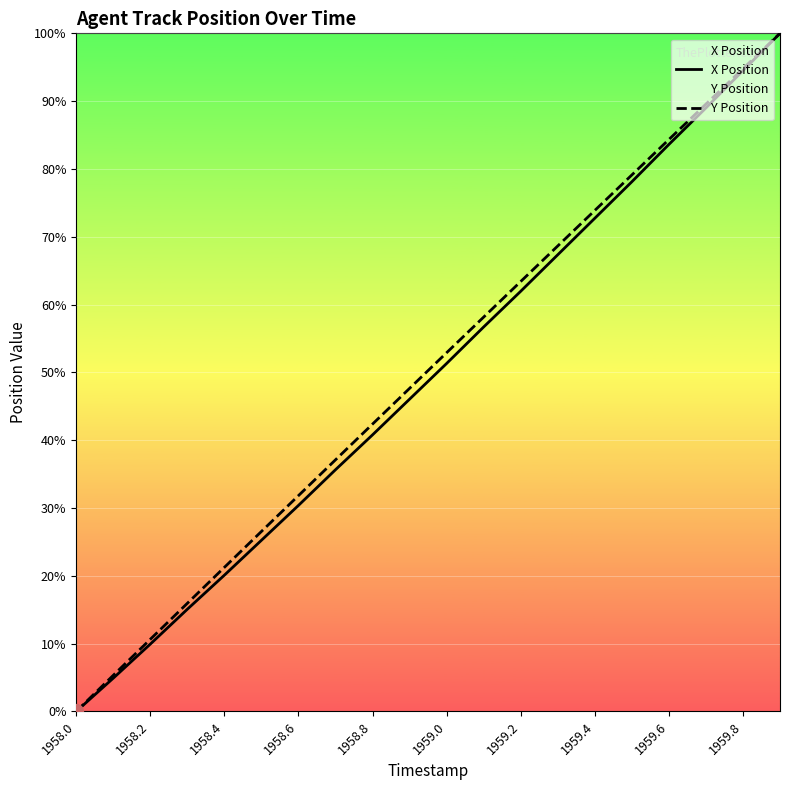

Reading right to left, extract all data points from this chart.

X Position: 100.0	94.5	89.0	83.6	78.1	72.7	67.3	62.0	56.7	51.3	46.1	40.8	35.6	30.4	25.2	20.1	15.1	9.9	4.9	0.0
Y Position: 100.0	94.8	89.6	84.3	79.1	73.9	68.6	63.4	58.2	52.9	47.6	42.4	37.1	31.8	26.5	21.2	15.9	10.6	5.3	0.0